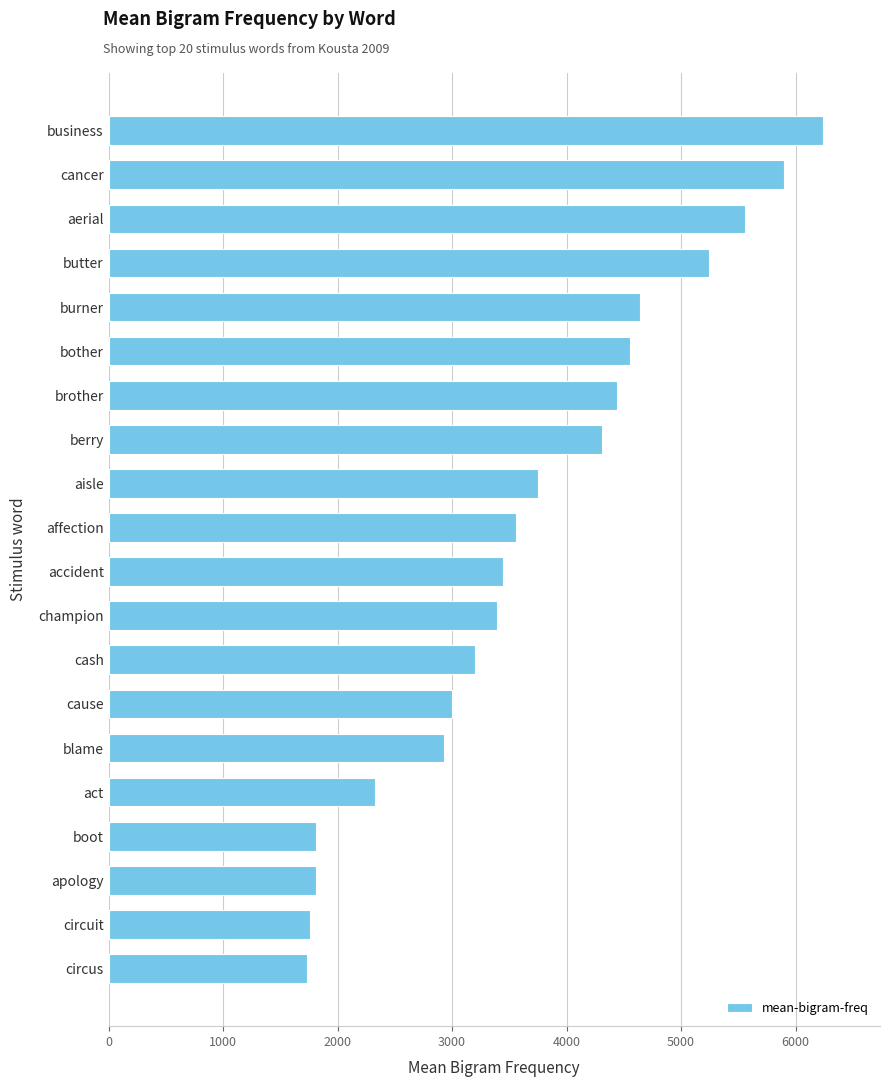

What is the sum of all values?

73595.4